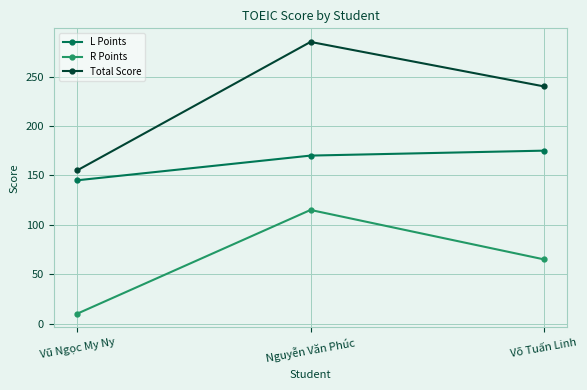

List the series in order of their overall mean, highest first.

Total Score, L Points, R Points